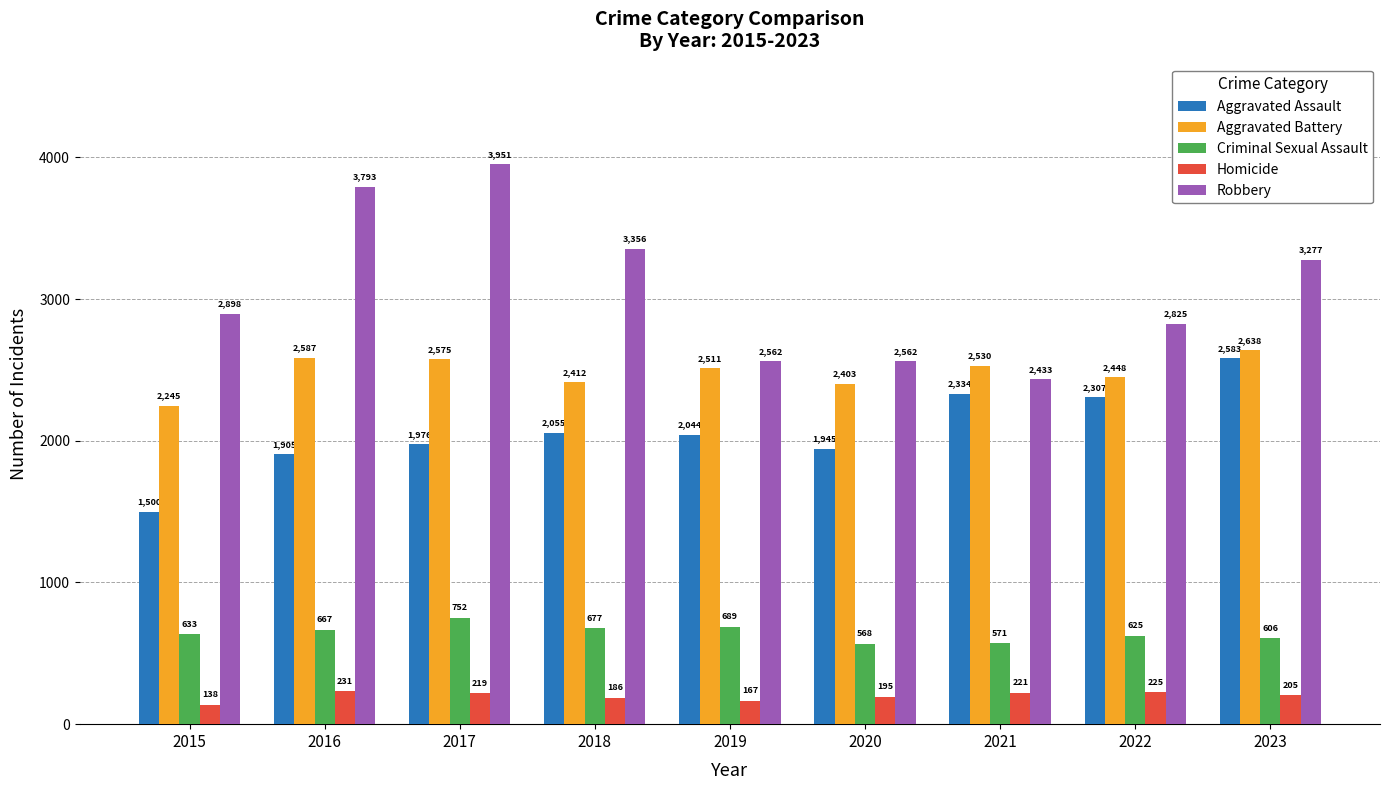

What is the value of the Homicide bar at the 4th from the left?

186